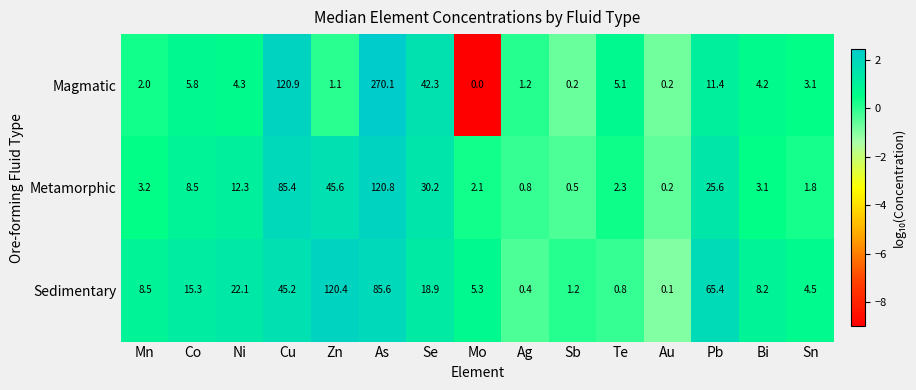

At which label does Metamorphic first exceed 3?

Mn